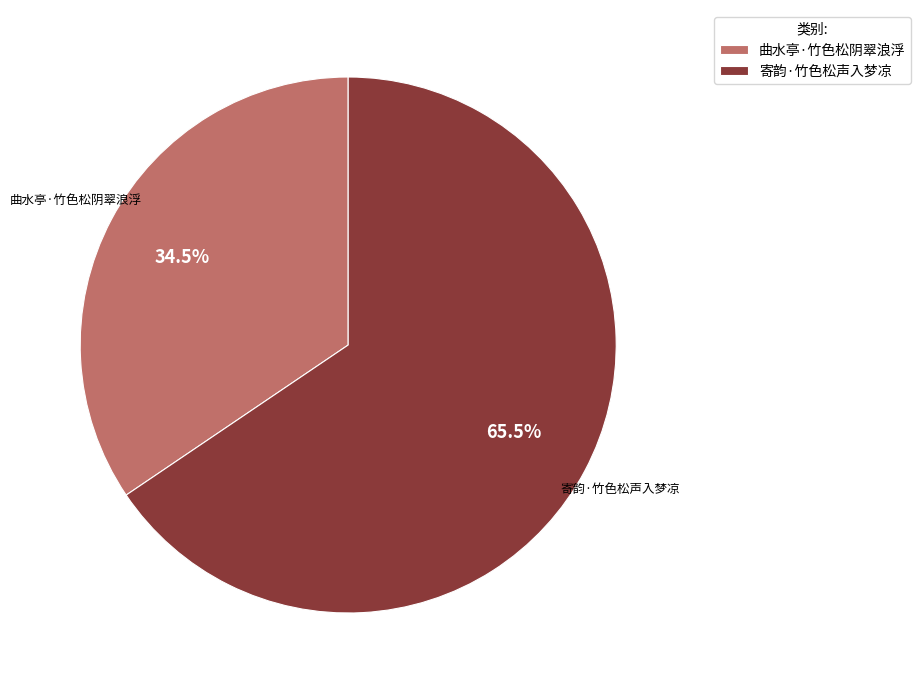

How many slices are in this pie chart?

2